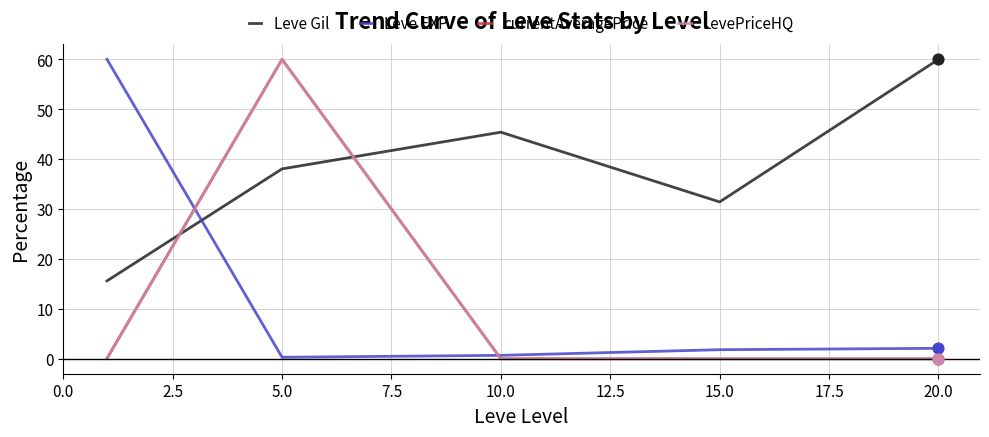

Which series has the largest total across all categories?

Leve Gil